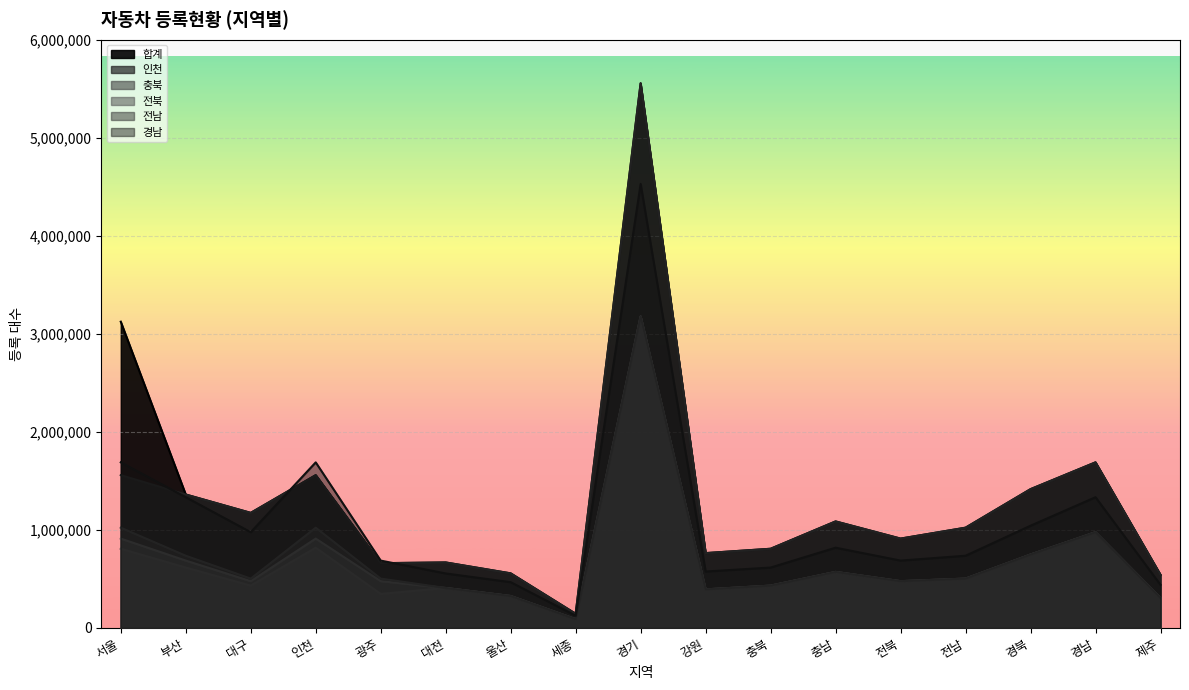

Which series has the largest total across all categories?

합계